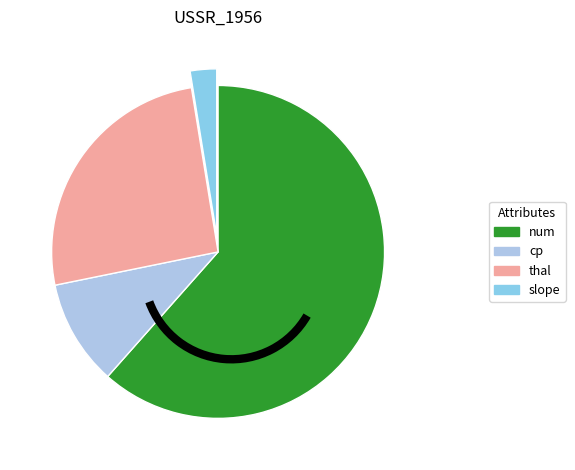

Which has a higher value, thal or slope?

thal